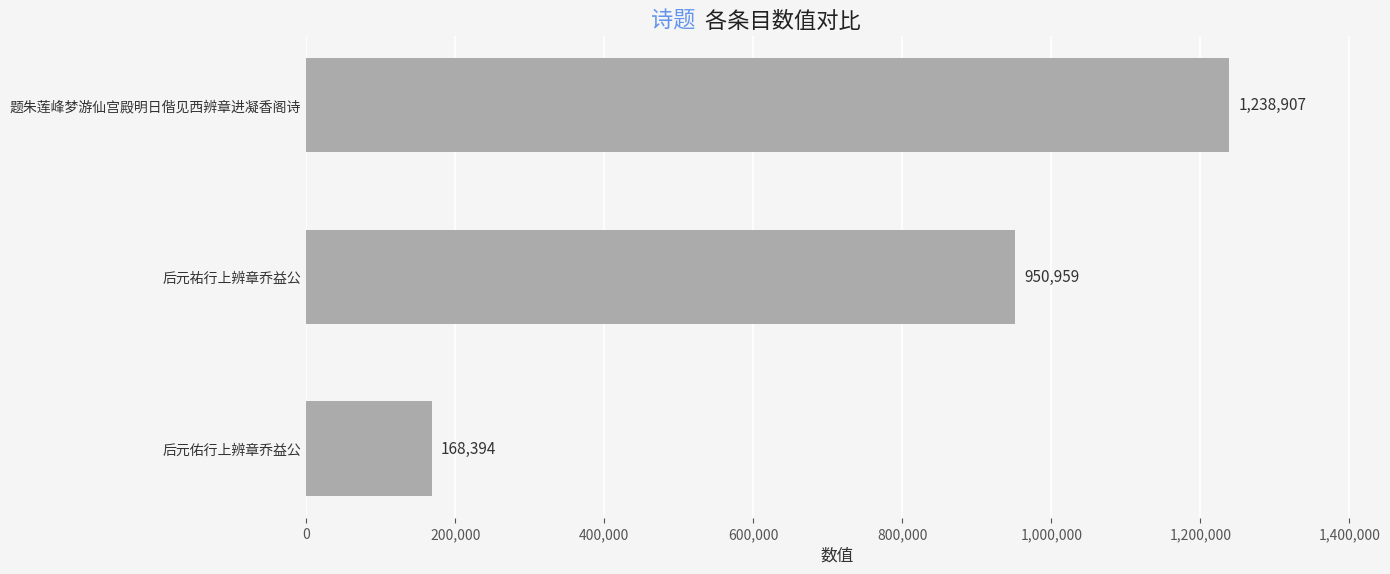

Are the bars horizontal?

Yes